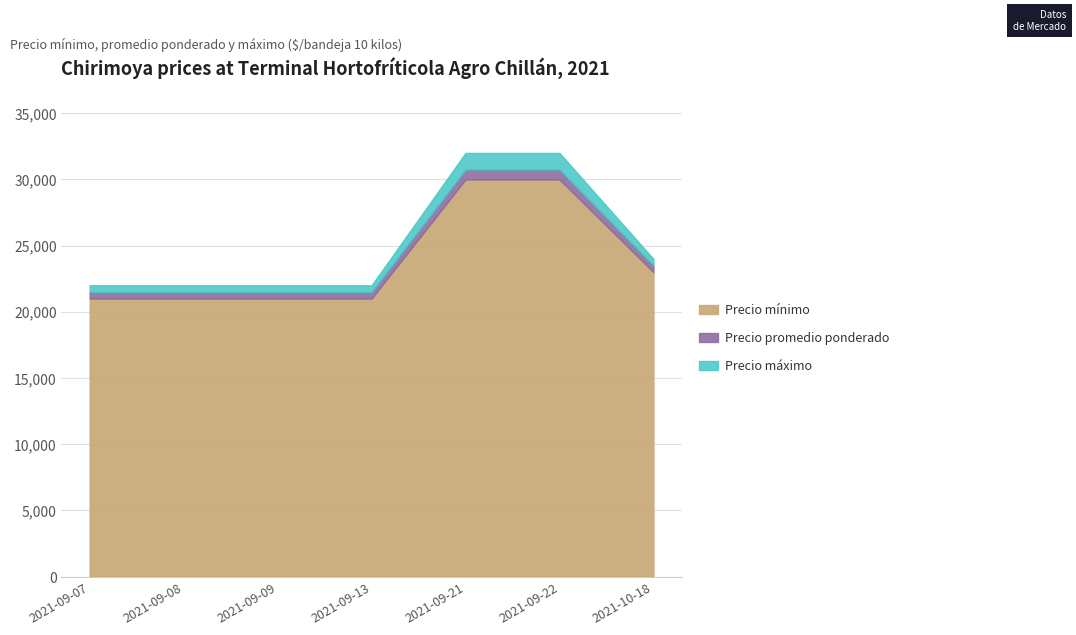

What is the difference between the Precio máximo values at 2021-09-21 and 2021-09-08?

10000